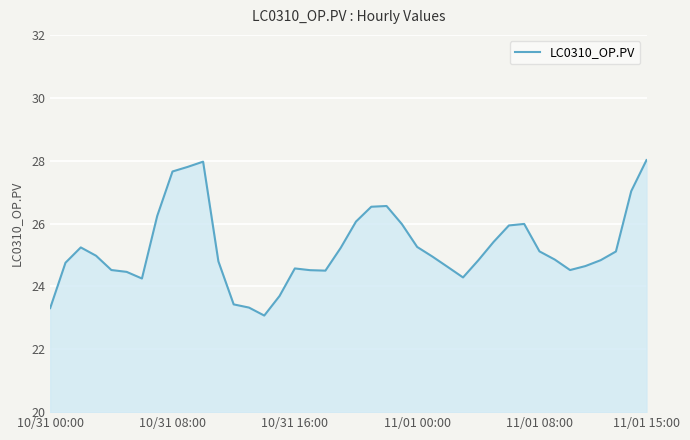

How many lines are shown in the chart?

1